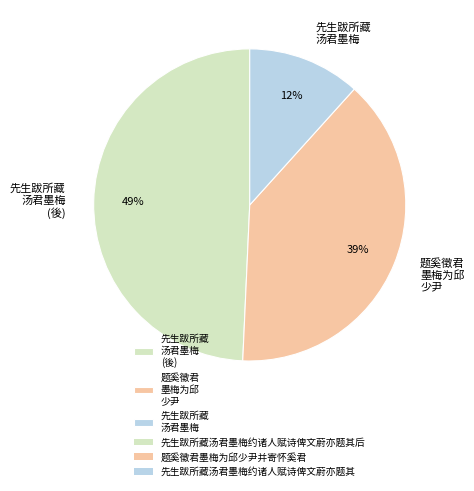

Which category has the smallest portion of the pie?

先生跋所藏 汤君墨梅